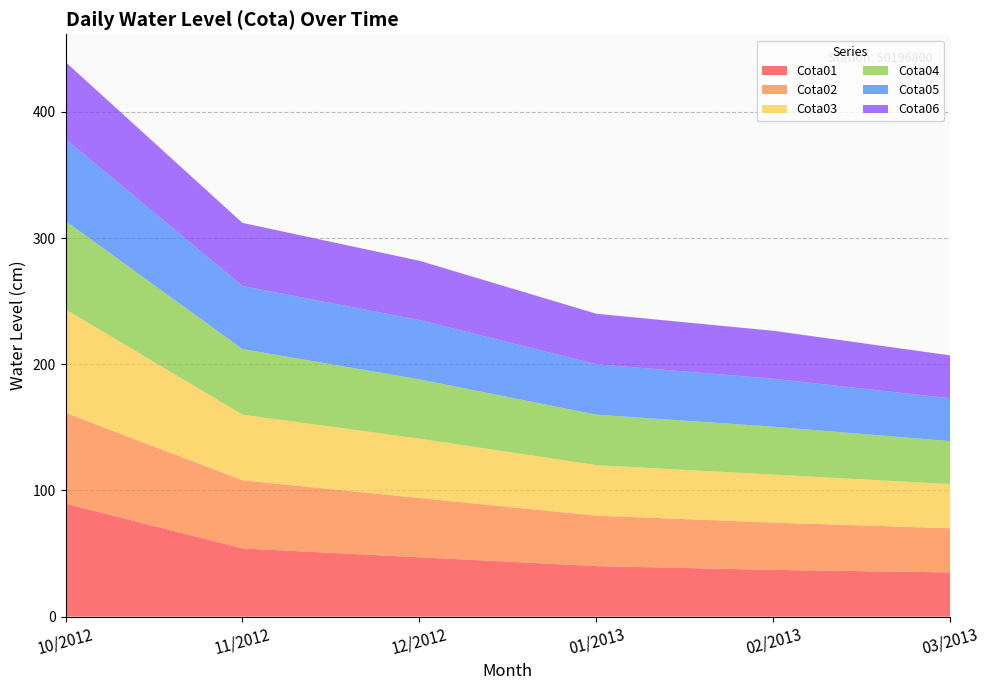

Reading right to left, what are all the values shown in this chart?

Cota01: 03/2013=35.0	02/2013=37.0	01/2013=40.0	12/2012=47.0	11/2012=54.0	10/2012=89.5
Cota02: 03/2013=35.0	02/2013=37.5	01/2013=40.0	12/2012=47.0	11/2012=54.0	10/2012=72.0
Cota03: 03/2013=35.0	02/2013=38.0	01/2013=40.0	12/2012=47.0	11/2012=52.0	10/2012=82.0
Cota04: 03/2013=34.0	02/2013=38.0	01/2013=40.0	12/2012=47.0	11/2012=52.0	10/2012=70.0
Cota05: 03/2013=34.0	02/2013=38.0	01/2013=40.0	12/2012=47.0	11/2012=50.0	10/2012=65.0
Cota06: 03/2013=34.0	02/2013=38.0	01/2013=40.0	12/2012=47.0	11/2012=50.0	10/2012=61.0